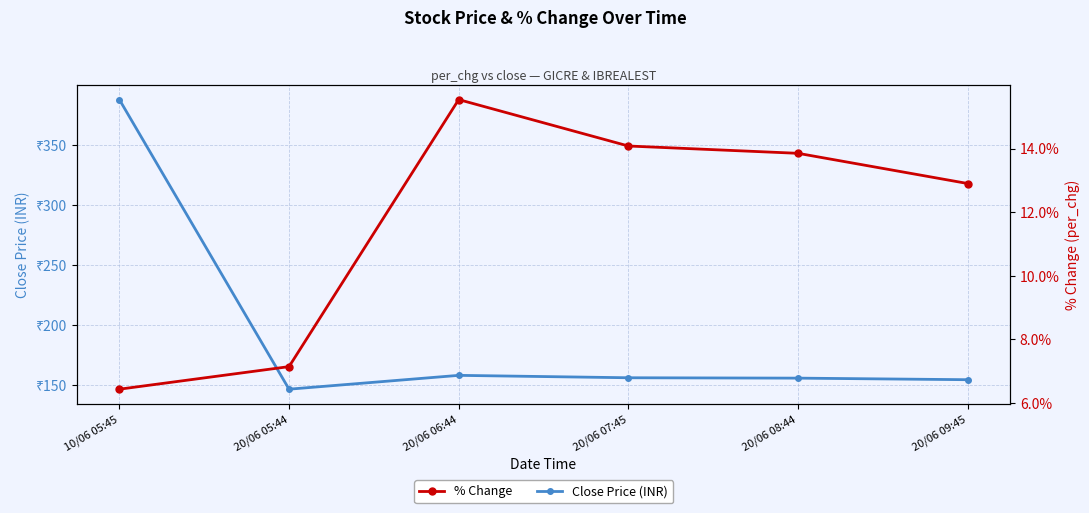

True or false: % Change has more than 2 interior local peaks.

False